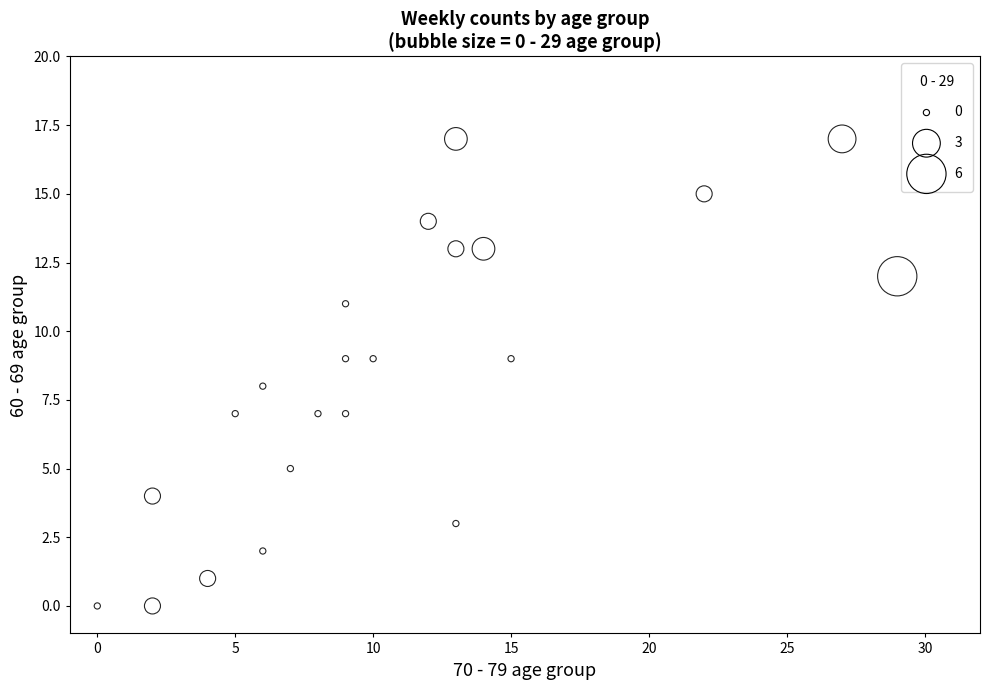

What is the range of X values (max minus min)?

29